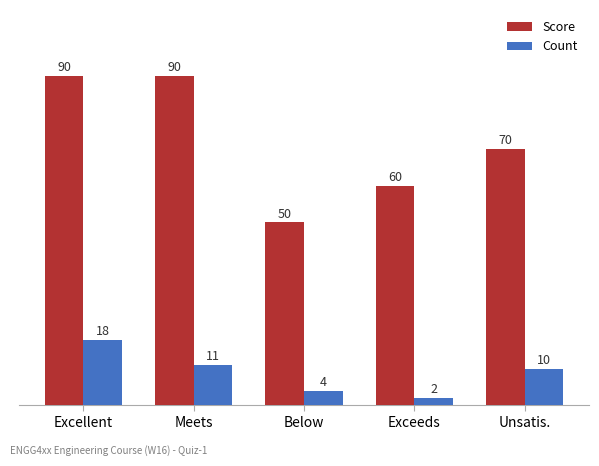

How many data points in Score are less than 70?

2